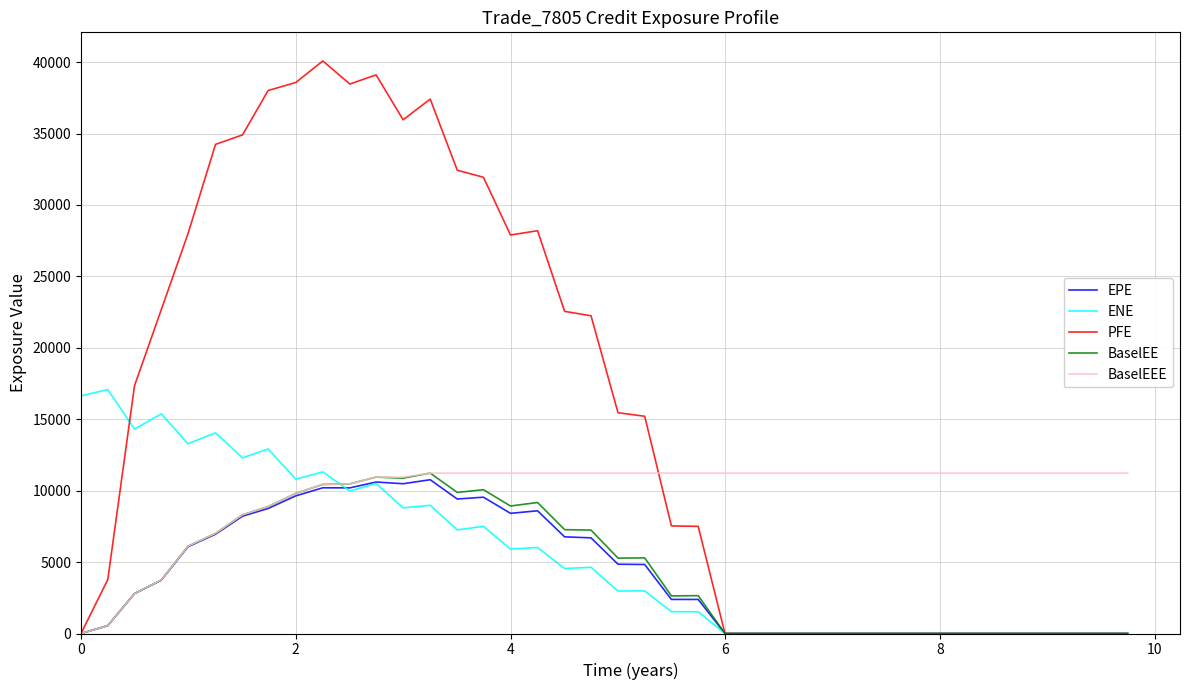

Which series has the largest total across all categories?

PFE